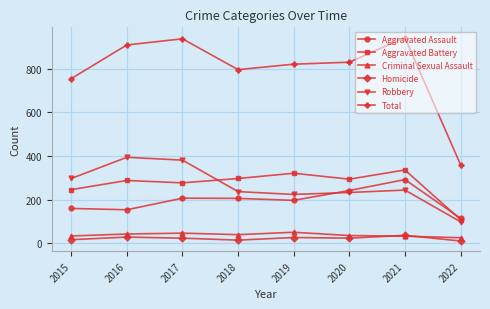

What are all the series names shown in the legend?

Aggravated Assault, Aggravated Battery, Criminal Sexual Assault, Homicide, Robbery, Total